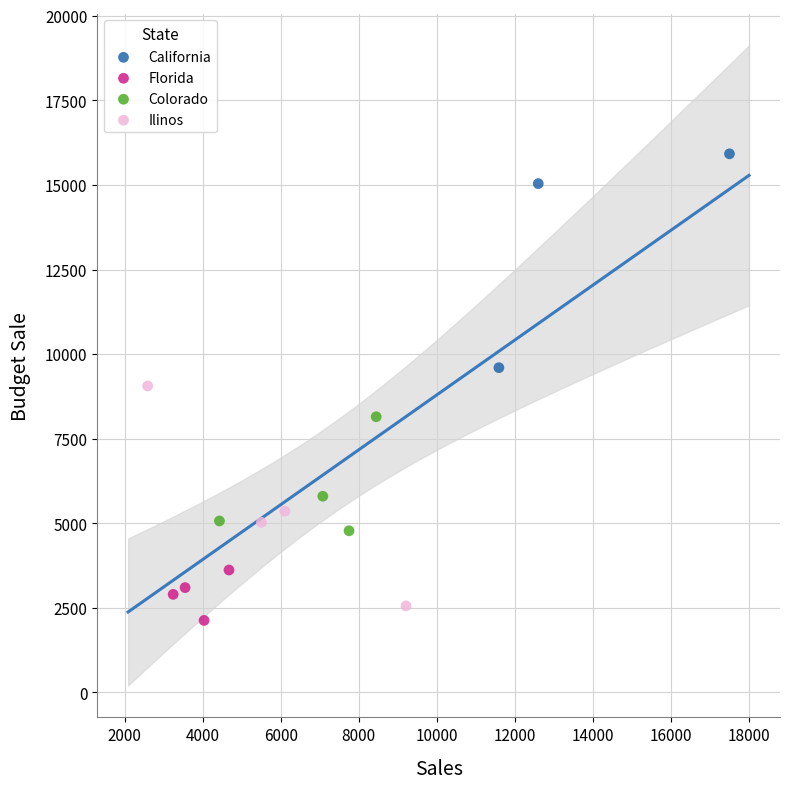

Which series reaches the maximum Y coordinate?

California